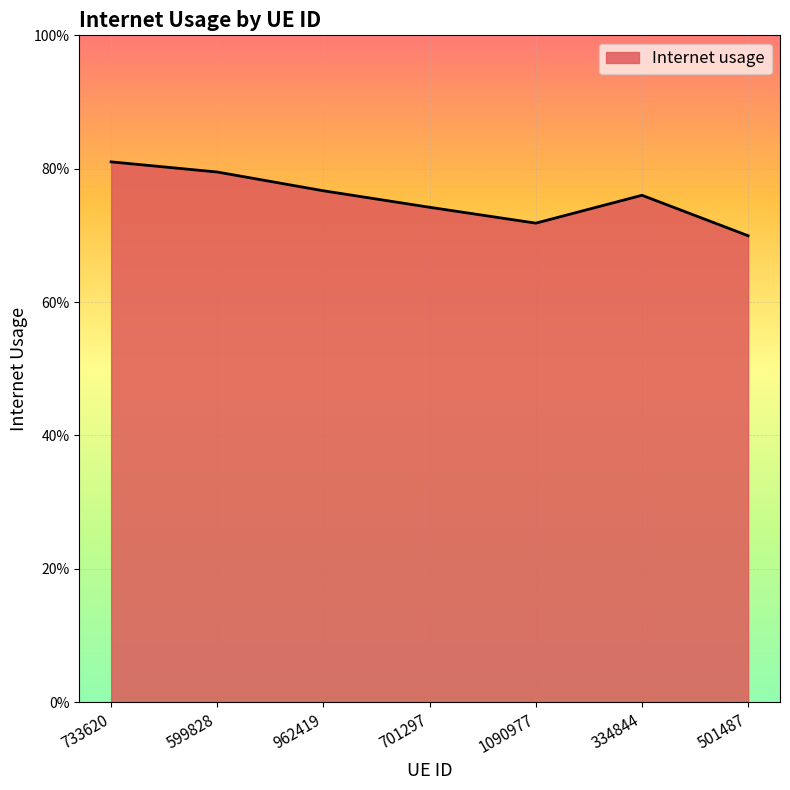

Does the chart have visible grid lines?

Yes